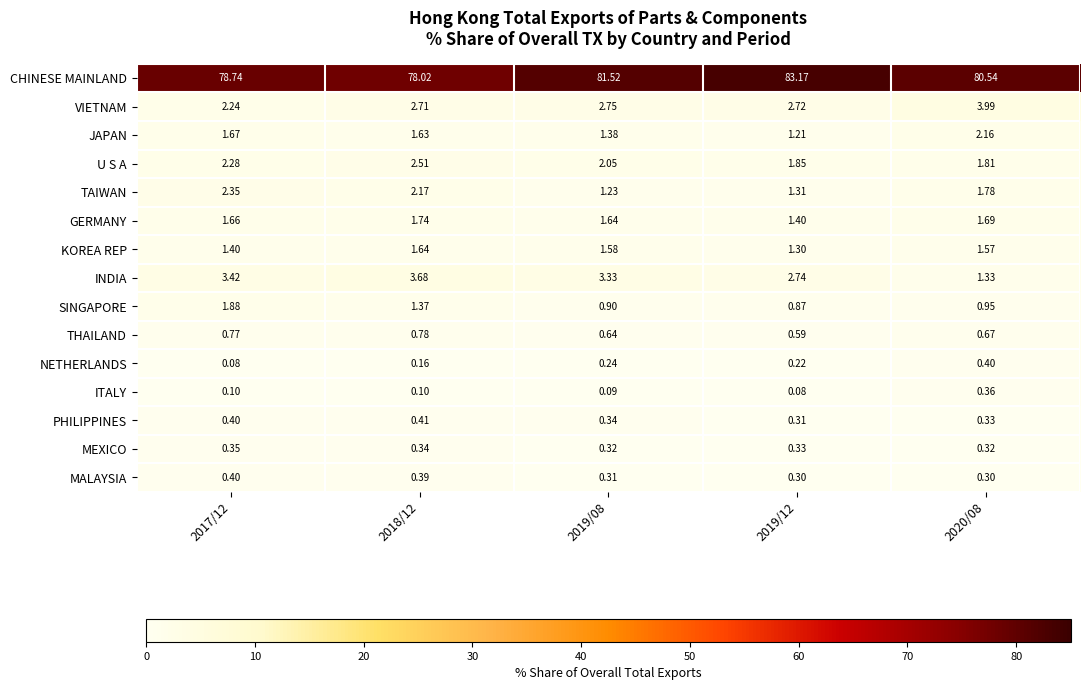

Which series has the largest range (max minus min)?

CHINESE MAINLAND